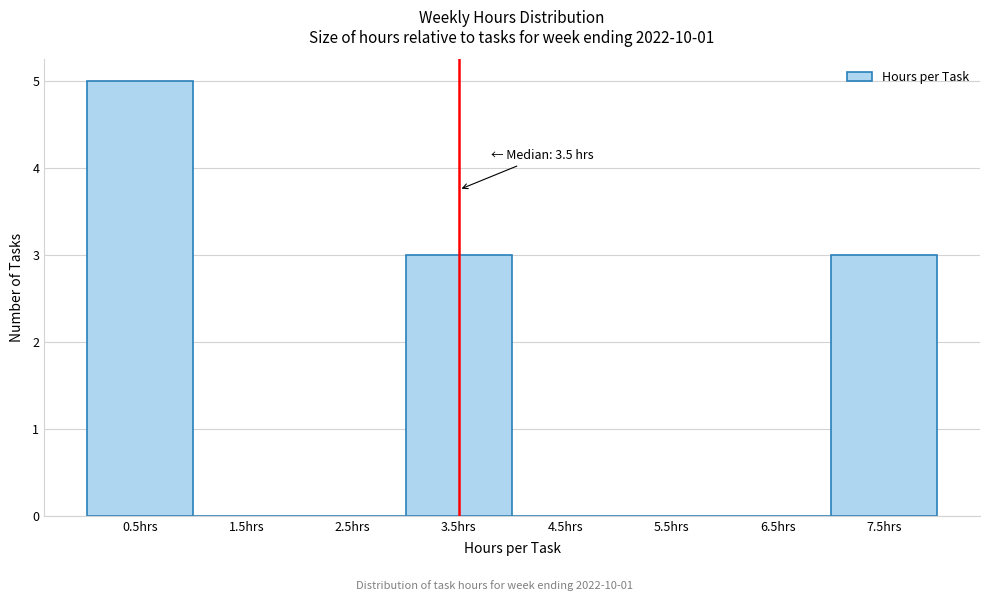

Reading left to right, list all the values displayed in this chart.

0.5hrs=5	1.5hrs=0	2.5hrs=0	3.5hrs=3	4.5hrs=0	5.5hrs=0	6.5hrs=0	7.5hrs=3